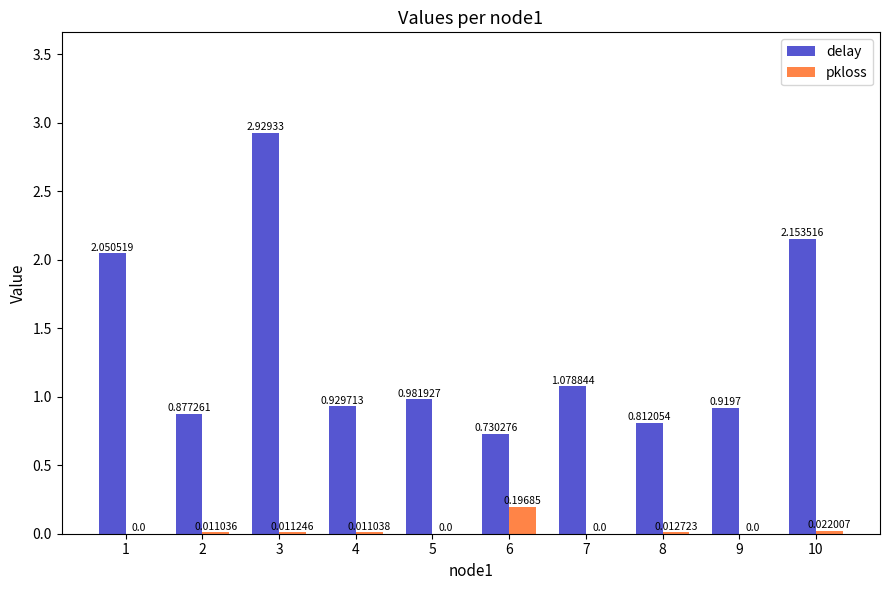

Which label corresponds to the largest value in the chart?

3